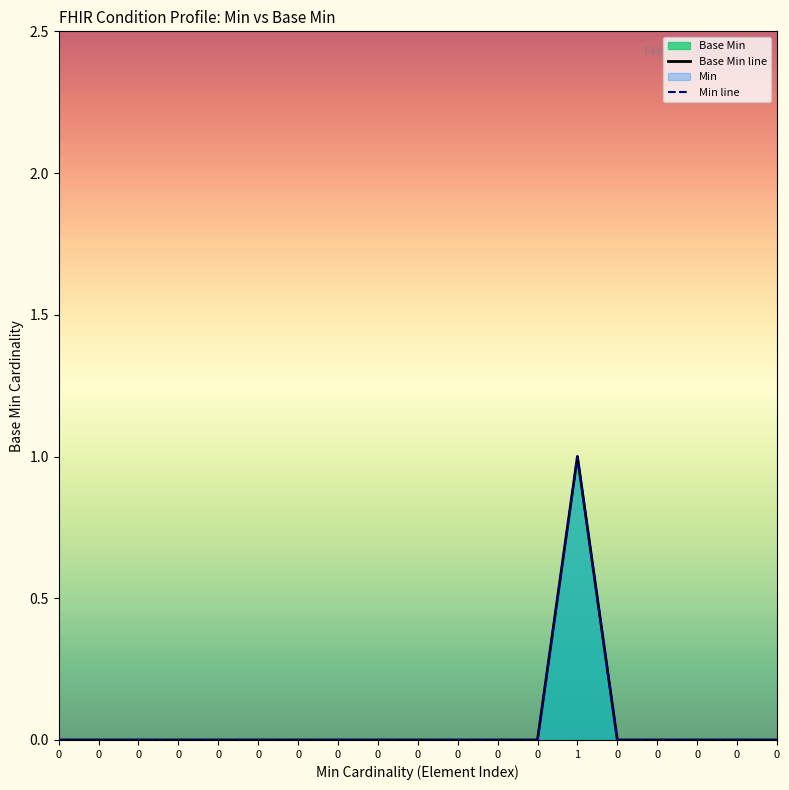

True or false: Min line and Base Min line cross at least once.

False